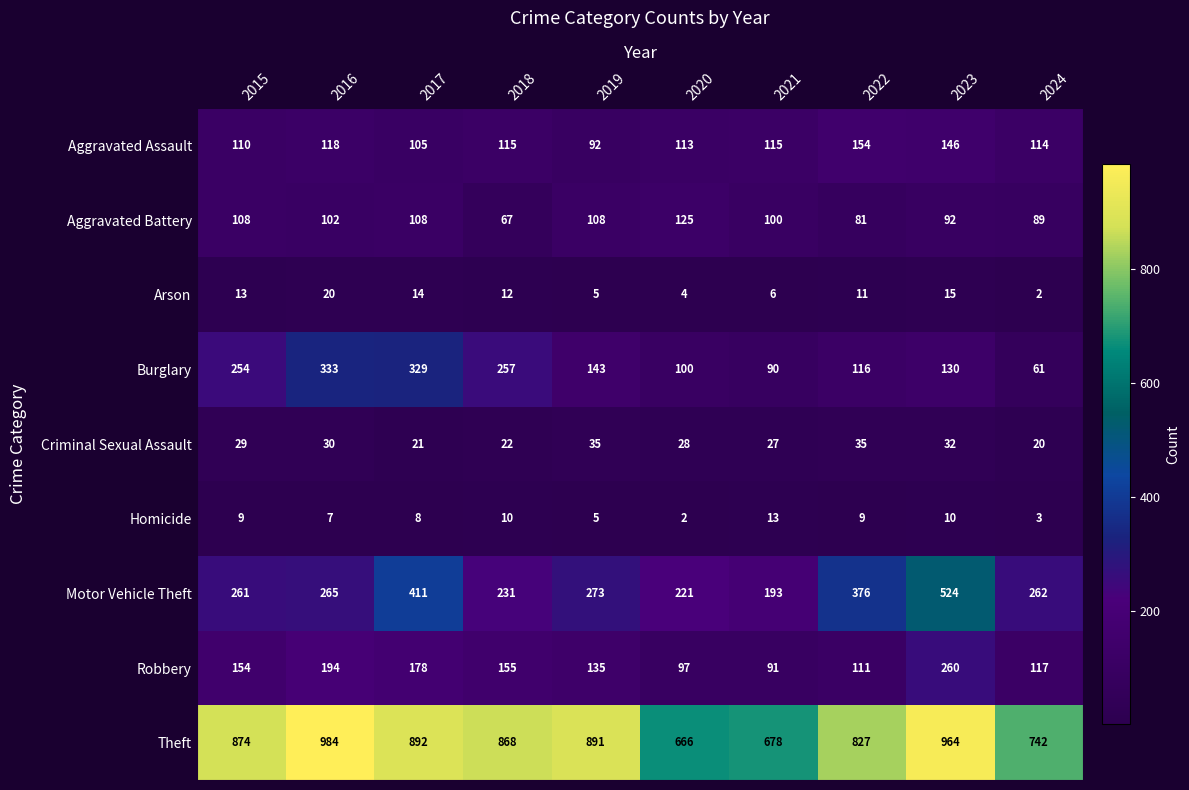

At which category is the sum across all series the highest?

2023